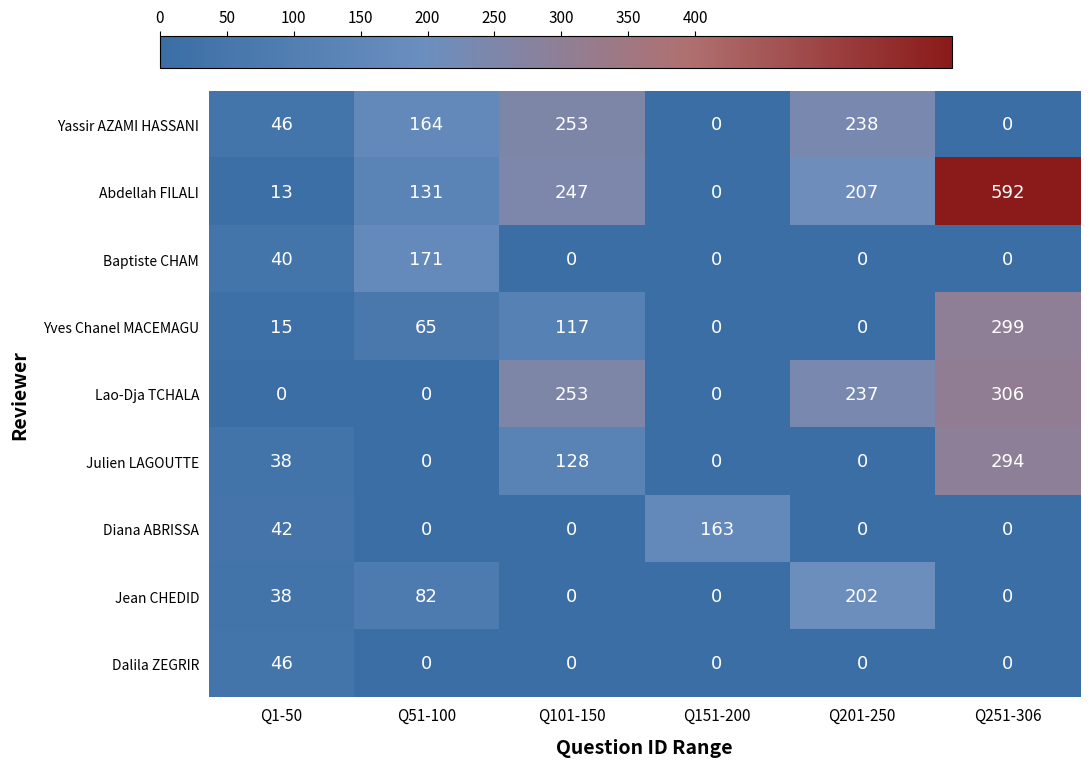

Which series has the largest total across all categories?

Abdellah FILALI